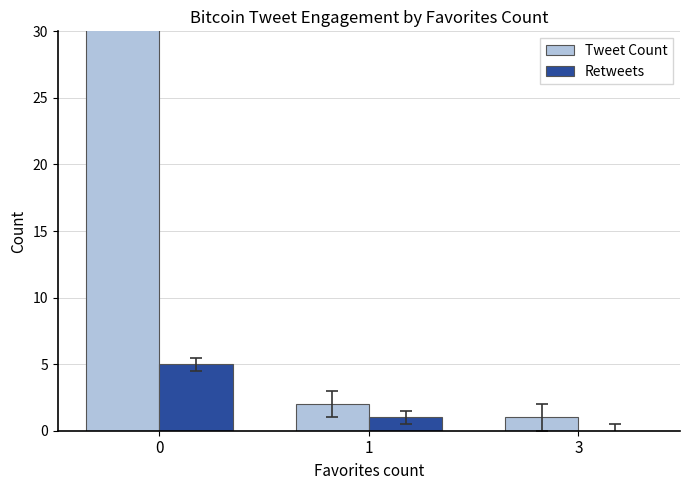

Which series has the largest range (max minus min)?

Tweet Count